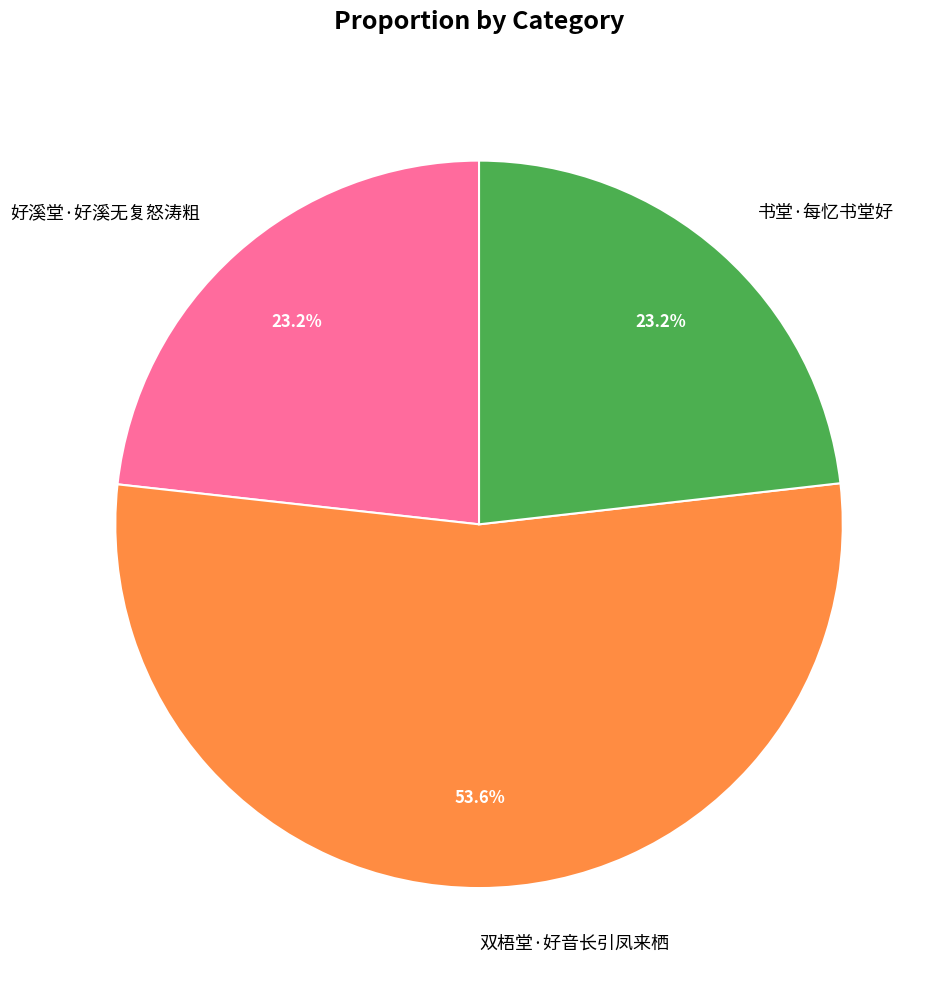

Which has a higher value, 双梧堂·好音长引凤来栖 or 书堂·每忆书堂好?

双梧堂·好音长引凤来栖